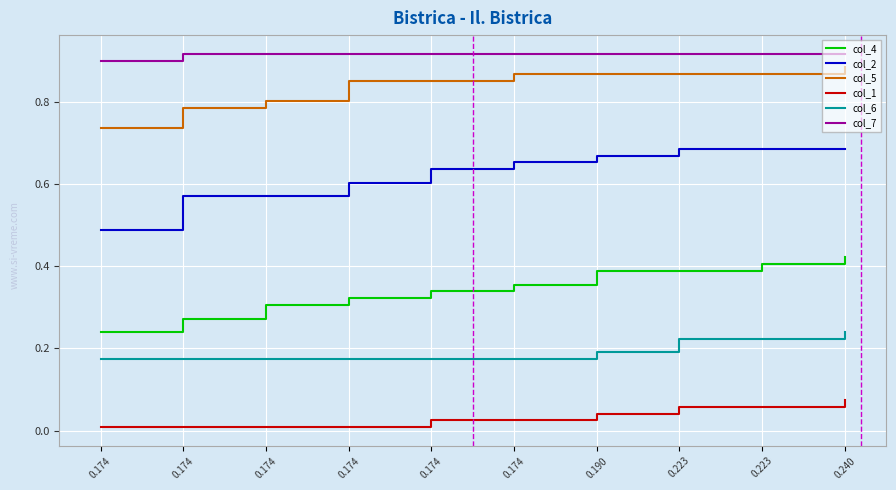

How many series are shown in this chart?

6